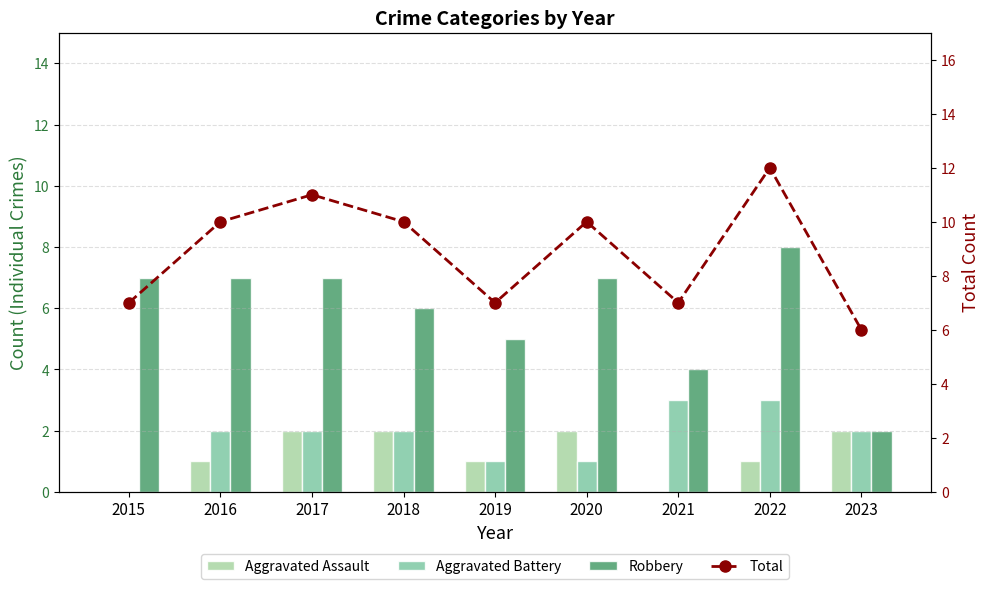

Which label corresponds to the largest value in the chart?

2022